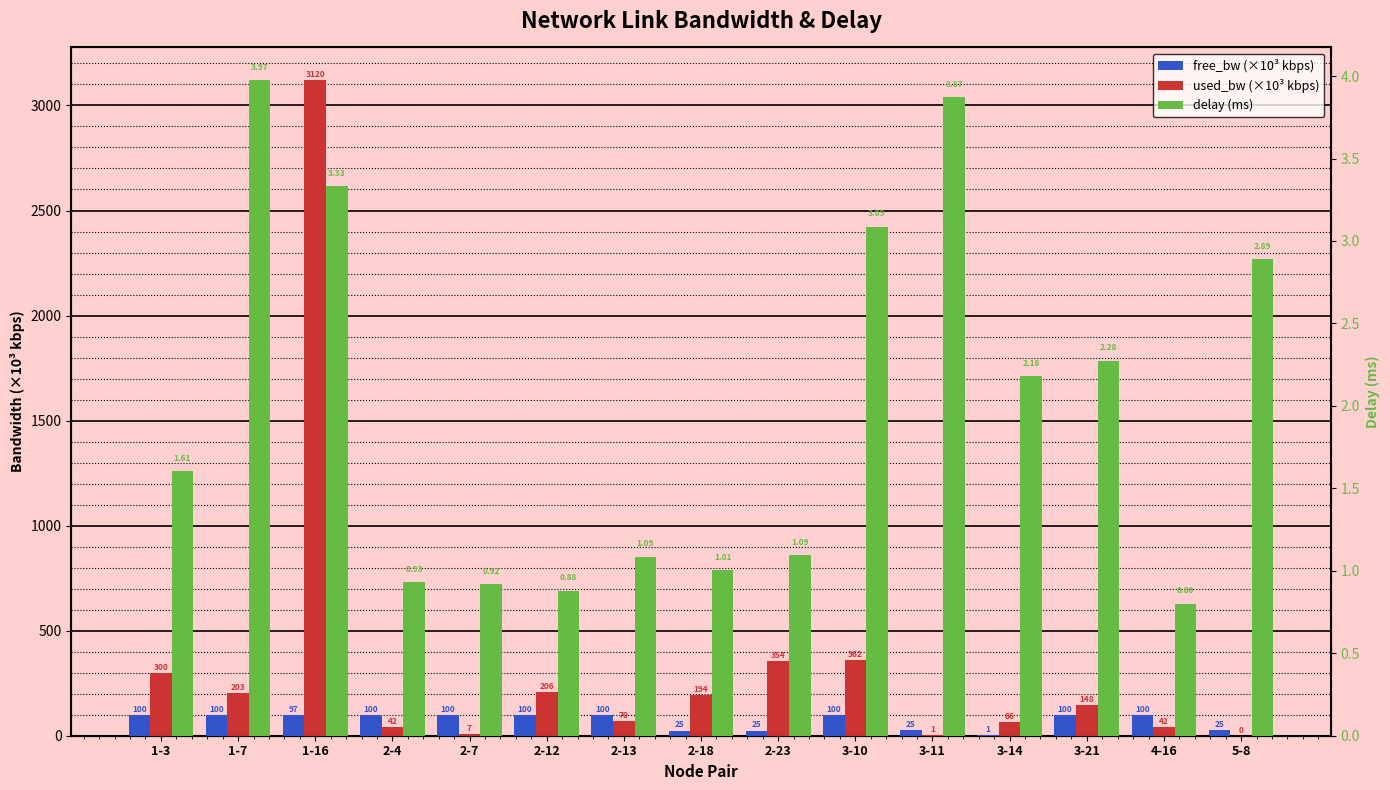

The delay (ms) series shows 3.1 at 3-10. True or false?

True